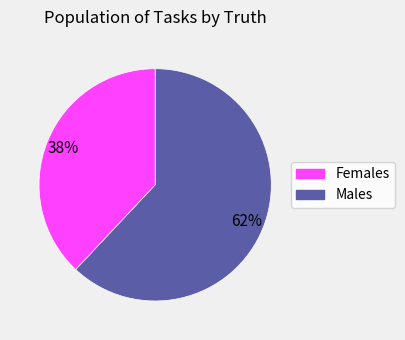

To the nearest percent, what is the difference between the largest and smallest slice percentages?

24%